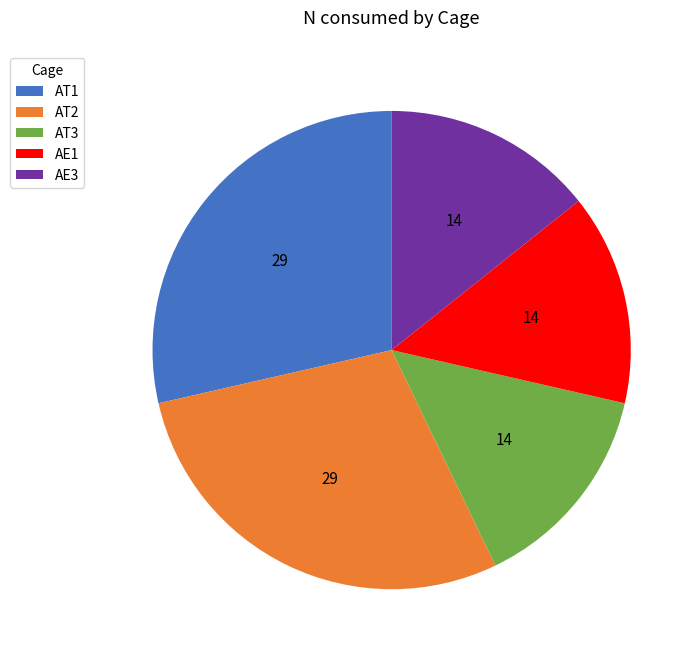

Between AT2 and AE3, which is larger?

AT2